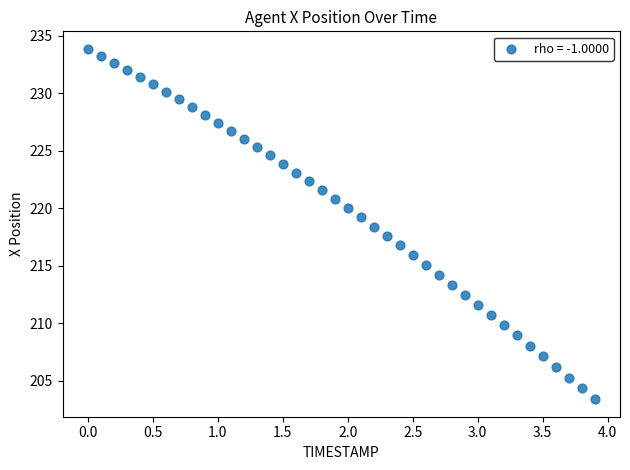

What is the range of X values (max minus min)?

3.9